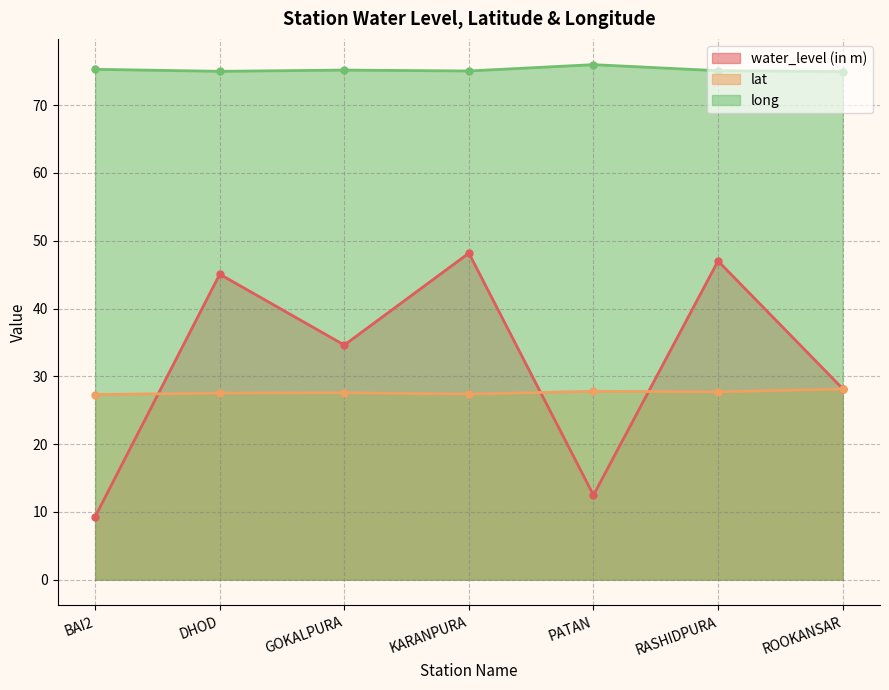

What position from the right is BAI2?

7